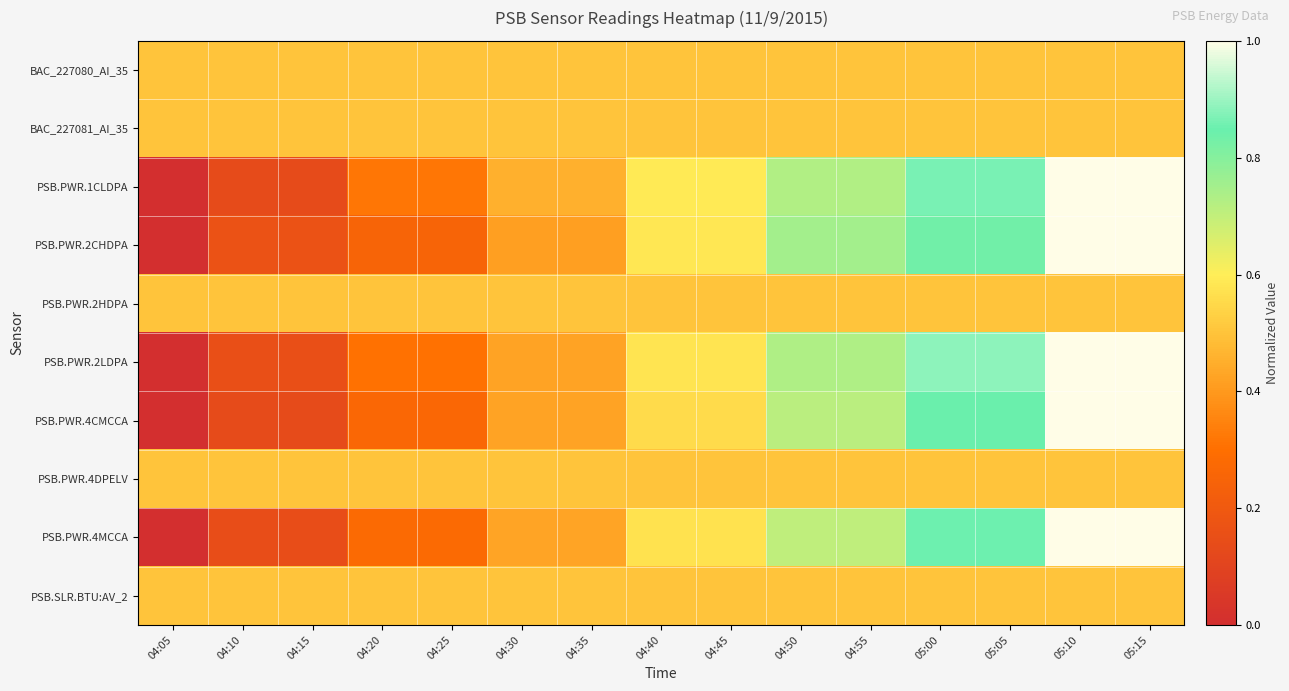

Reading right to left, extract all data points from this chart.

BAC_227080_AI_35: 05:15=0.5	05:10=0.5	05:05=0.5	05:00=0.5	04:55=0.5	04:50=0.5	04:45=0.5	04:40=0.5	04:35=0.5	04:30=0.5	04:25=0.5	04:20=0.5	04:15=0.5	04:10=0.5	04:05=0.5
BAC_227081_AI_35: 05:15=0.5	05:10=0.5	05:05=0.5	05:00=0.5	04:55=0.5	04:50=0.5	04:45=0.5	04:40=0.5	04:35=0.5	04:30=0.5	04:25=0.5	04:20=0.5	04:15=0.5	04:10=0.5	04:05=0.5
PSB.PWR.1CLDPA: 05:15=1.0	05:10=1.0	05:05=0.9	05:00=0.9	04:55=0.7	04:50=0.7	04:45=0.6	04:40=0.6	04:35=0.5	04:30=0.5	04:25=0.3	04:20=0.3	04:15=0.1	04:10=0.1	04:05=0.0
PSB.PWR.2CHDPA: 05:15=1.0	05:10=1.0	05:05=0.8	05:00=0.8	04:55=0.8	04:50=0.8	04:45=0.6	04:40=0.6	04:35=0.4	04:30=0.4	04:25=0.2	04:20=0.2	04:15=0.2	04:10=0.2	04:05=0.0
PSB.PWR.2HDPA: 05:15=0.5	05:10=0.5	05:05=0.5	05:00=0.5	04:55=0.5	04:50=0.5	04:45=0.5	04:40=0.5	04:35=0.5	04:30=0.5	04:25=0.5	04:20=0.5	04:15=0.5	04:10=0.5	04:05=0.5
PSB.PWR.2LDPA: 05:15=1.0	05:10=1.0	05:05=0.9	05:00=0.9	04:55=0.7	04:50=0.7	04:45=0.6	04:40=0.6	04:35=0.4	04:30=0.4	04:25=0.3	04:20=0.3	04:15=0.2	04:10=0.2	04:05=0.0
PSB.PWR.4CMCCA: 05:15=1.0	05:10=1.0	05:05=0.8	05:00=0.8	04:55=0.7	04:50=0.7	04:45=0.6	04:40=0.6	04:35=0.4	04:30=0.4	04:25=0.3	04:20=0.3	04:15=0.1	04:10=0.1	04:05=0.0
PSB.PWR.4DPELV: 05:15=0.5	05:10=0.5	05:05=0.5	05:00=0.5	04:55=0.5	04:50=0.5	04:45=0.5	04:40=0.5	04:35=0.5	04:30=0.5	04:25=0.5	04:20=0.5	04:15=0.5	04:10=0.5	04:05=0.5
PSB.PWR.4MCCA: 05:15=1.0	05:10=1.0	05:05=0.9	05:00=0.9	04:55=0.7	04:50=0.7	04:45=0.6	04:40=0.6	04:35=0.4	04:30=0.4	04:25=0.3	04:20=0.3	04:15=0.1	04:10=0.1	04:05=0.0
PSB.SLR.BTU:AV_2: 05:15=0.5	05:10=0.5	05:05=0.5	05:00=0.5	04:55=0.5	04:50=0.5	04:45=0.5	04:40=0.5	04:35=0.5	04:30=0.5	04:25=0.5	04:20=0.5	04:15=0.5	04:10=0.5	04:05=0.5